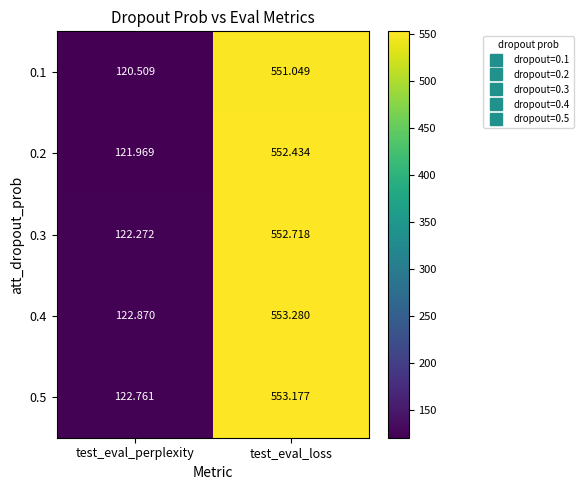

Count the number of data series in this chart.

5